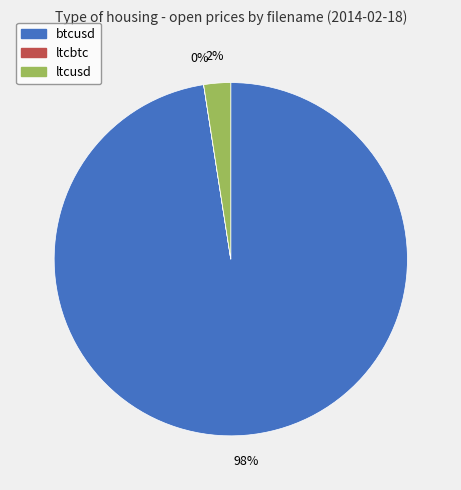

Which slice is the largest?

btcusd